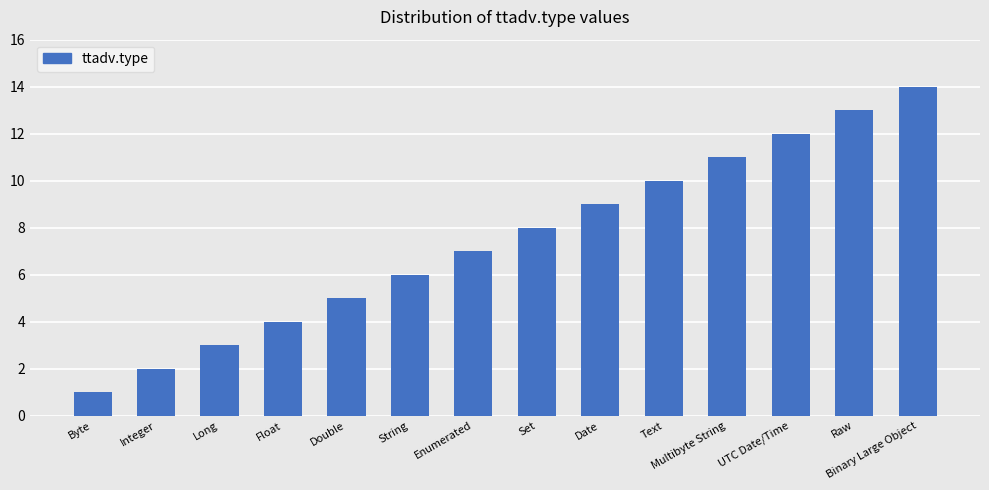

Rank the categories by value from highest to lowest.

Binary Large Object, Raw, UTC Date/Time, Multibyte String, Text, Date, Set, Enumerated, String, Double, Float, Long, Integer, Byte